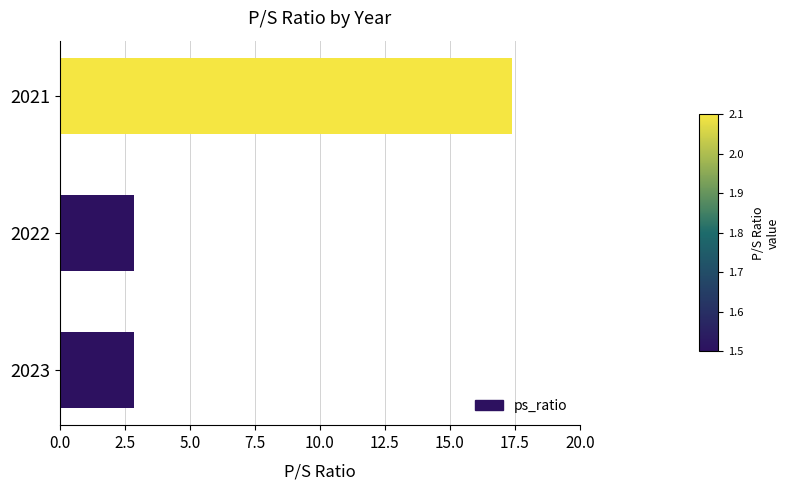

What is the maximum value shown in the chart?

17.4